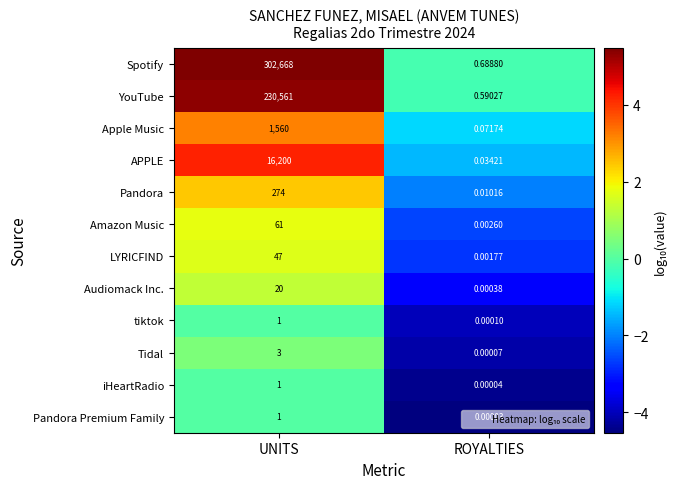

Where is tiktok nearest to the value 0?

ROYALTIES